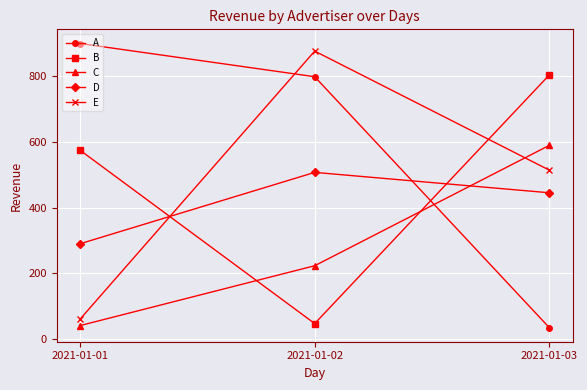

Between 2021-01-01 and 2021-01-03, which series saw the biggest shift?

A